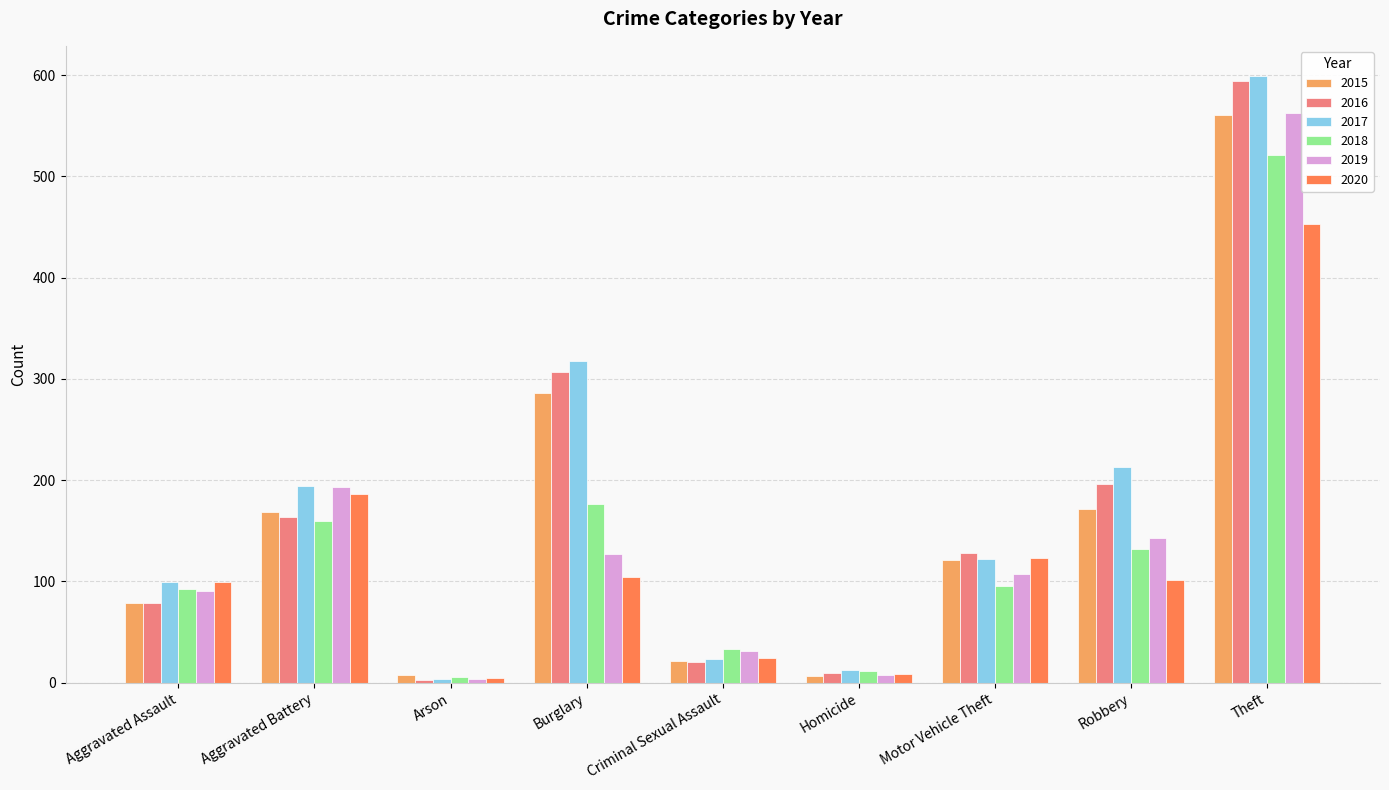

Which series has the largest total across all categories?

2017